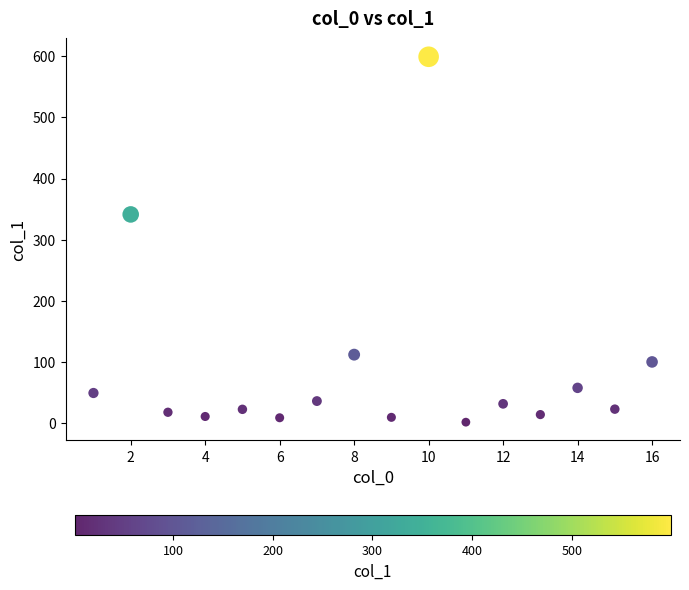

What Y value in the scatter plot is closest to 300?

341.3